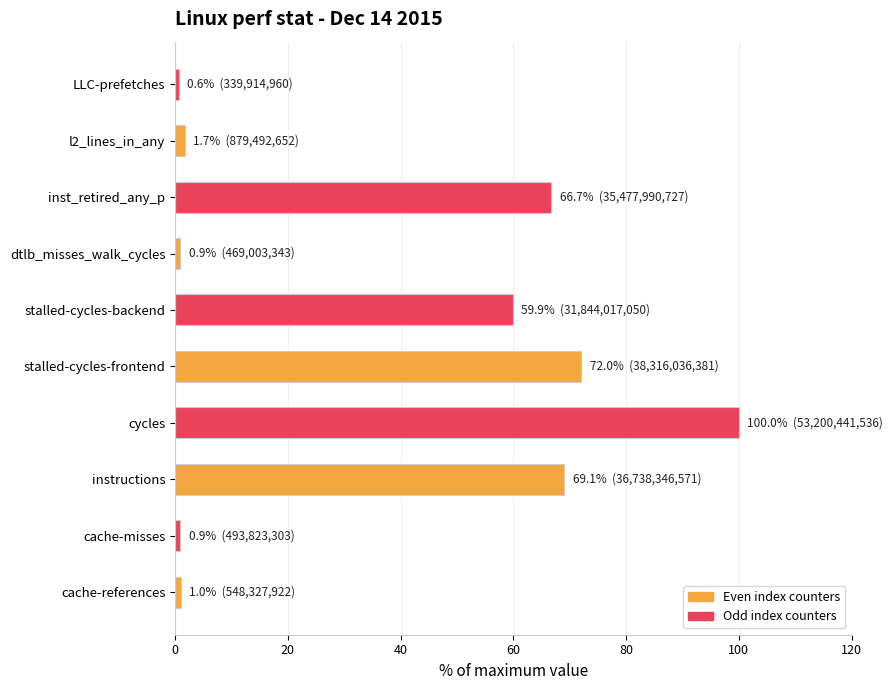

What is the change in value from cycles to stalled-cycles-frontend?

-28.0